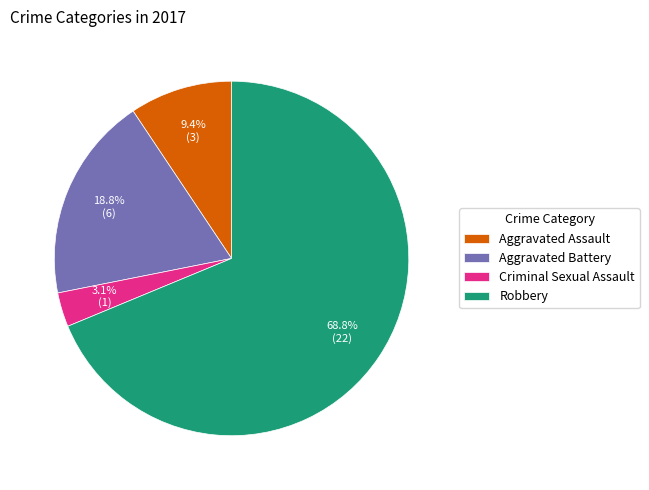

What is the ratio of the value at Aggravated Assault to the value at Aggravated Battery?

0.5